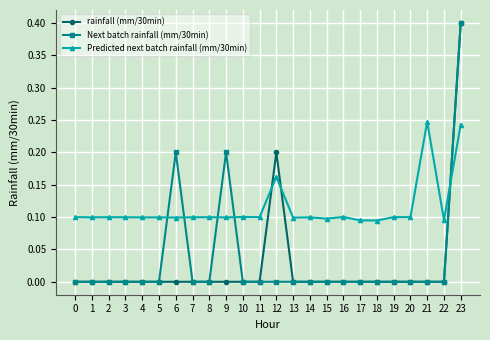

Is the value of Next batch rainfall (mm/30min) at 21 greater than the value of Predicted next batch rainfall (mm/30min) at 0?

No